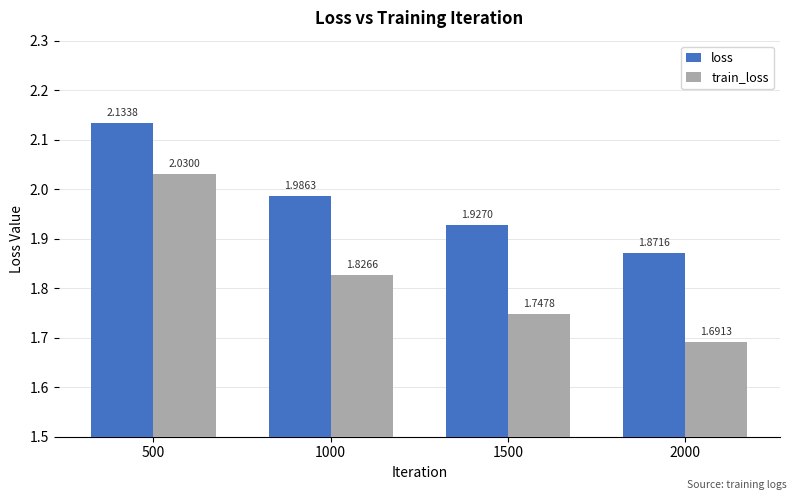

Which series has the widest spread of values?

train_loss